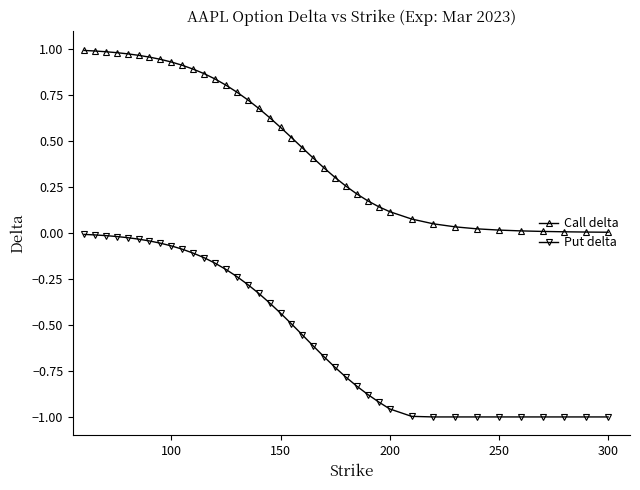

What is the value of the Put delta point at the 20th from the left?

-0.5